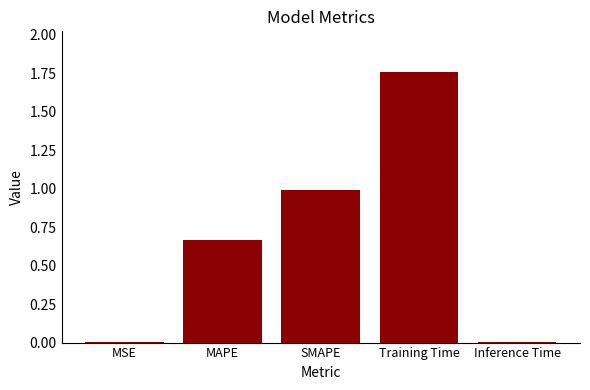

Which label corresponds to the largest value in the chart?

Training Time